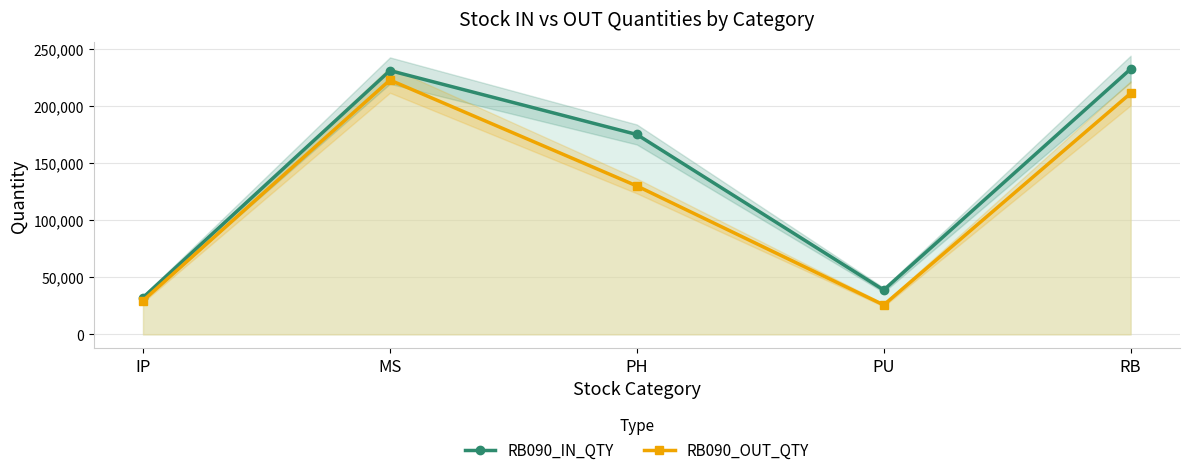

At which label does RB090_OUT_QTY reach its peak?

MS